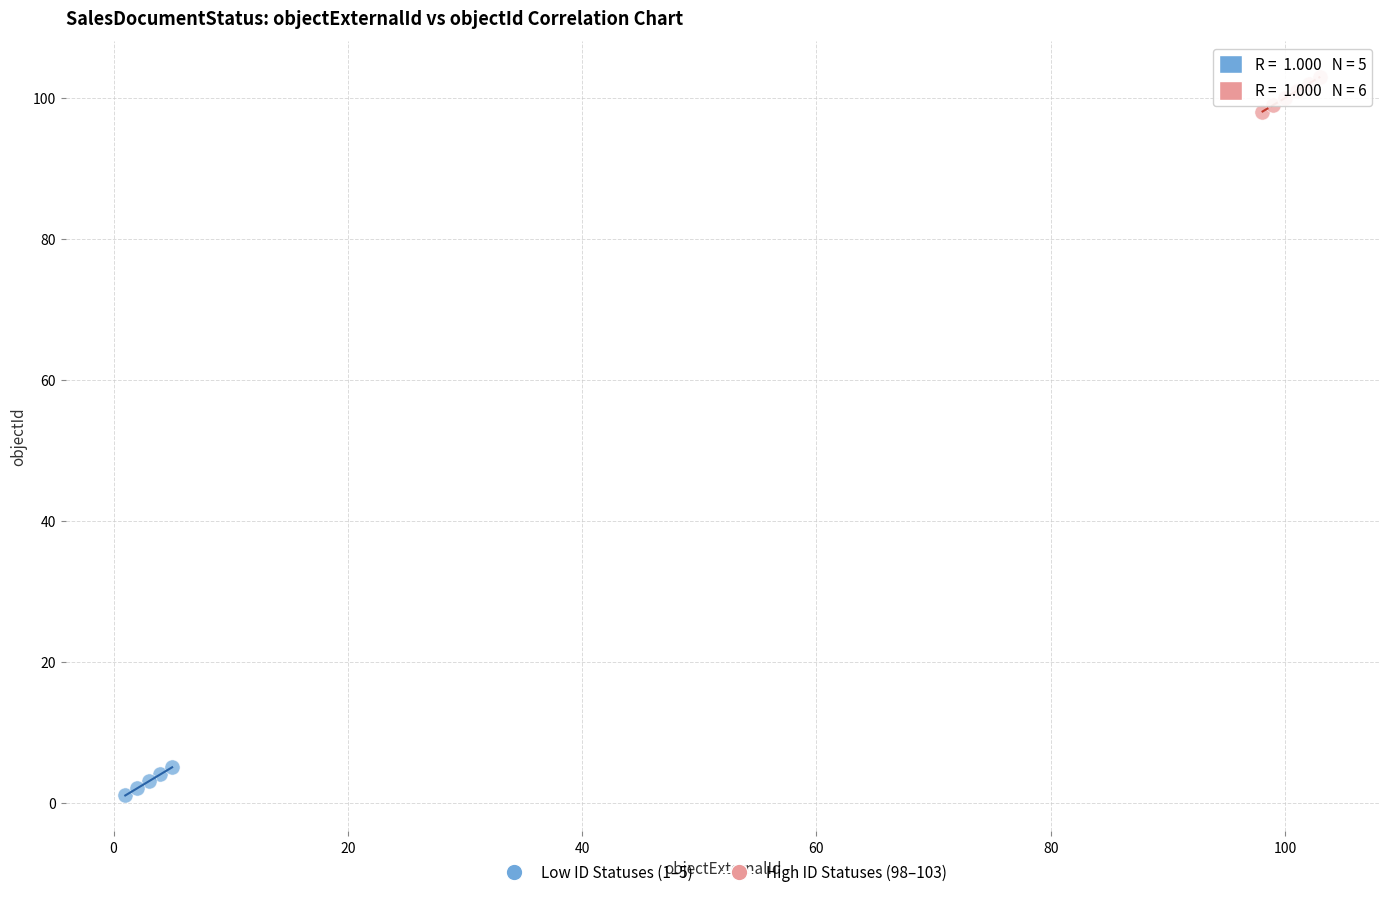

Which series reaches the maximum Y coordinate?

High ID Statuses (98–103)